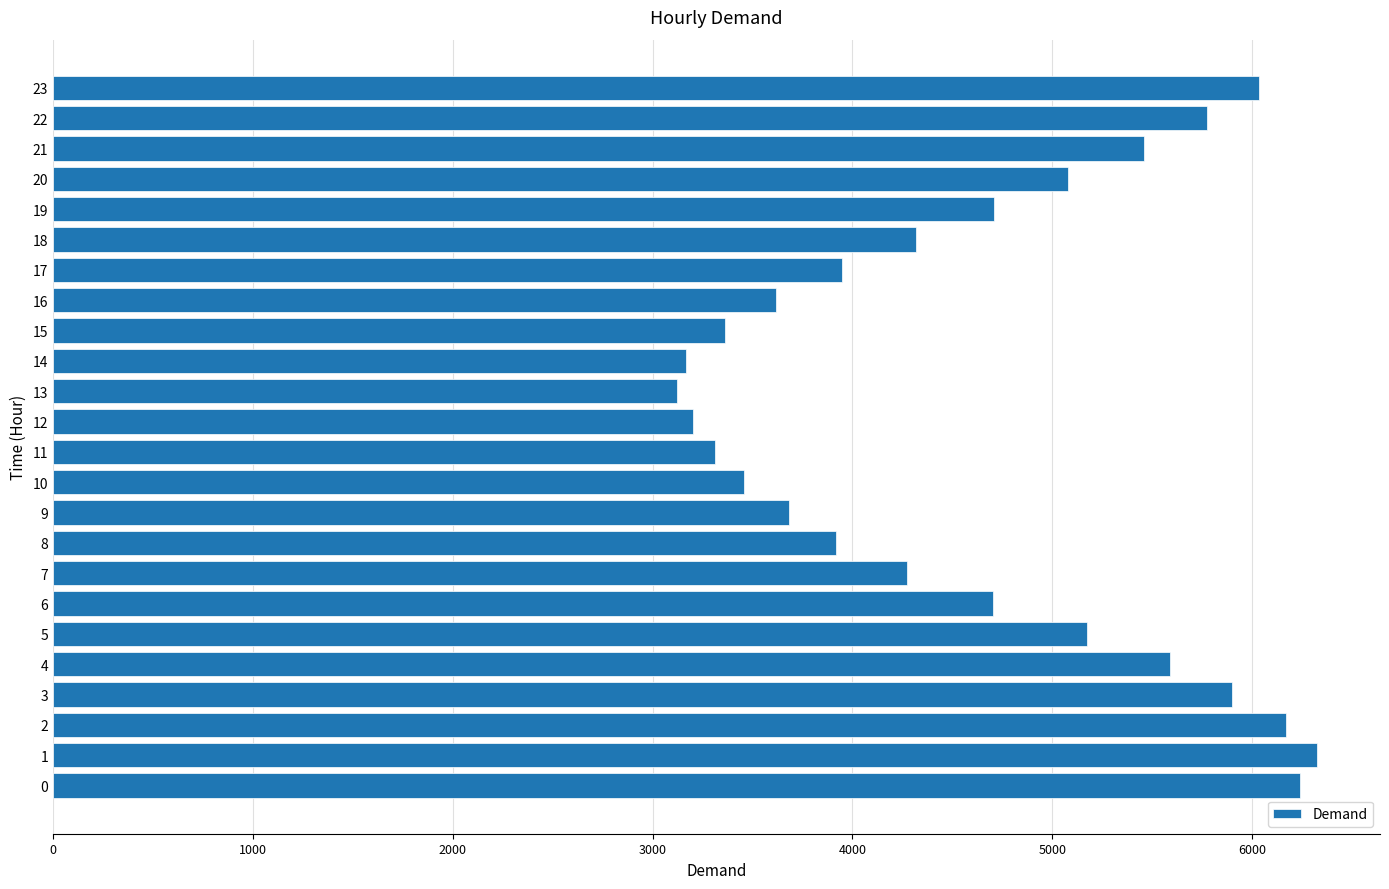

The value at 11 is 4462. True or false?

False